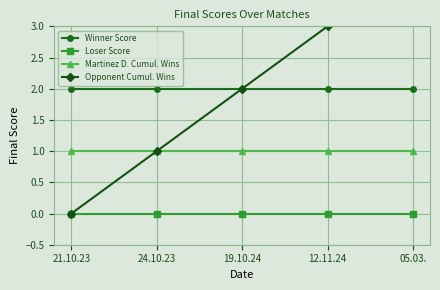

The value of Opponent Cumul. Wins at 19.10.24 is 2. True or false?

True